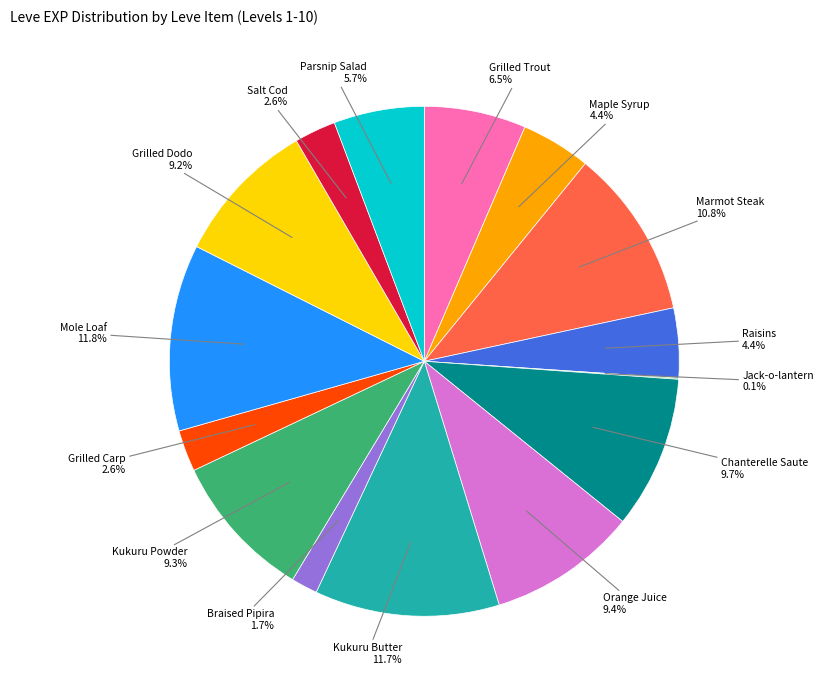

Is there a majority slice in this chart?

No